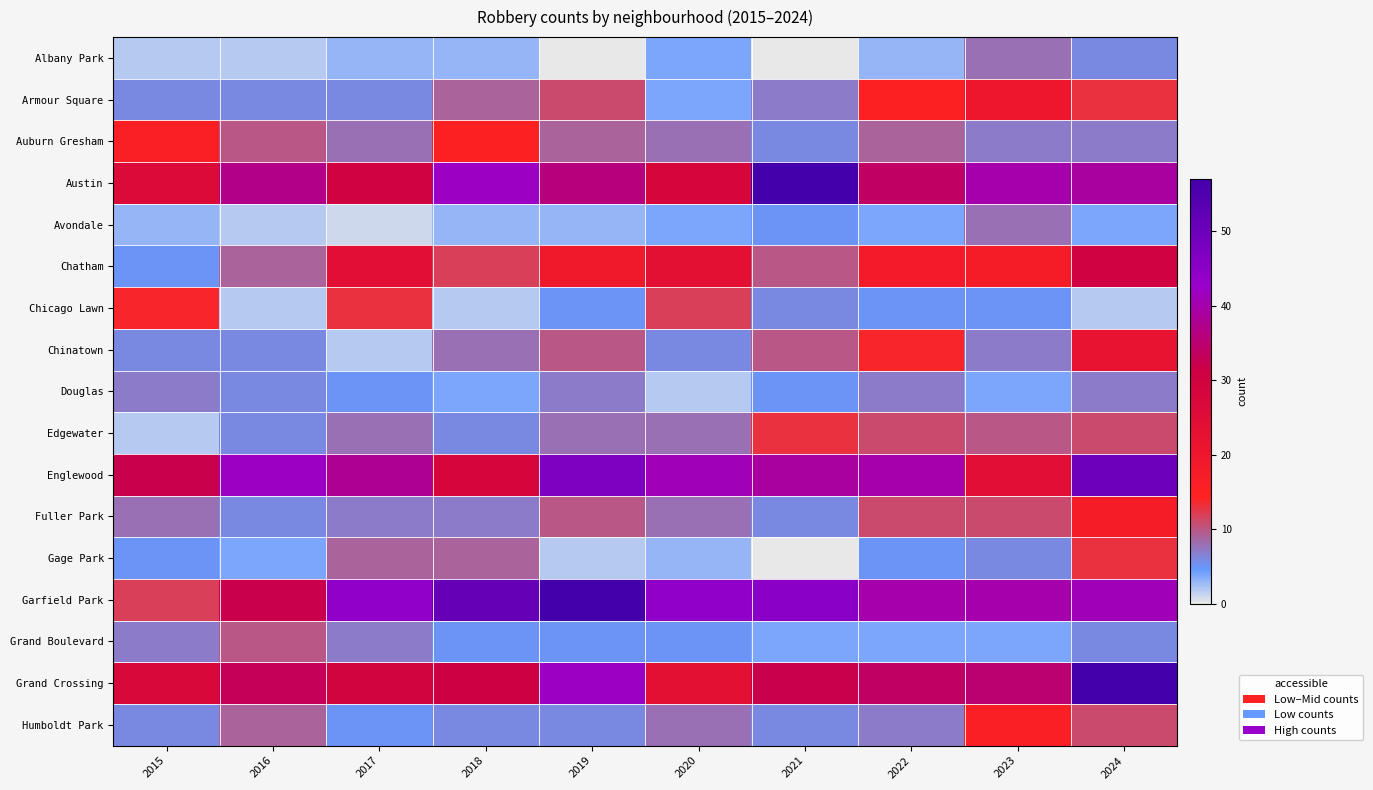

Which has a higher value, 2020 or 2015?

2020